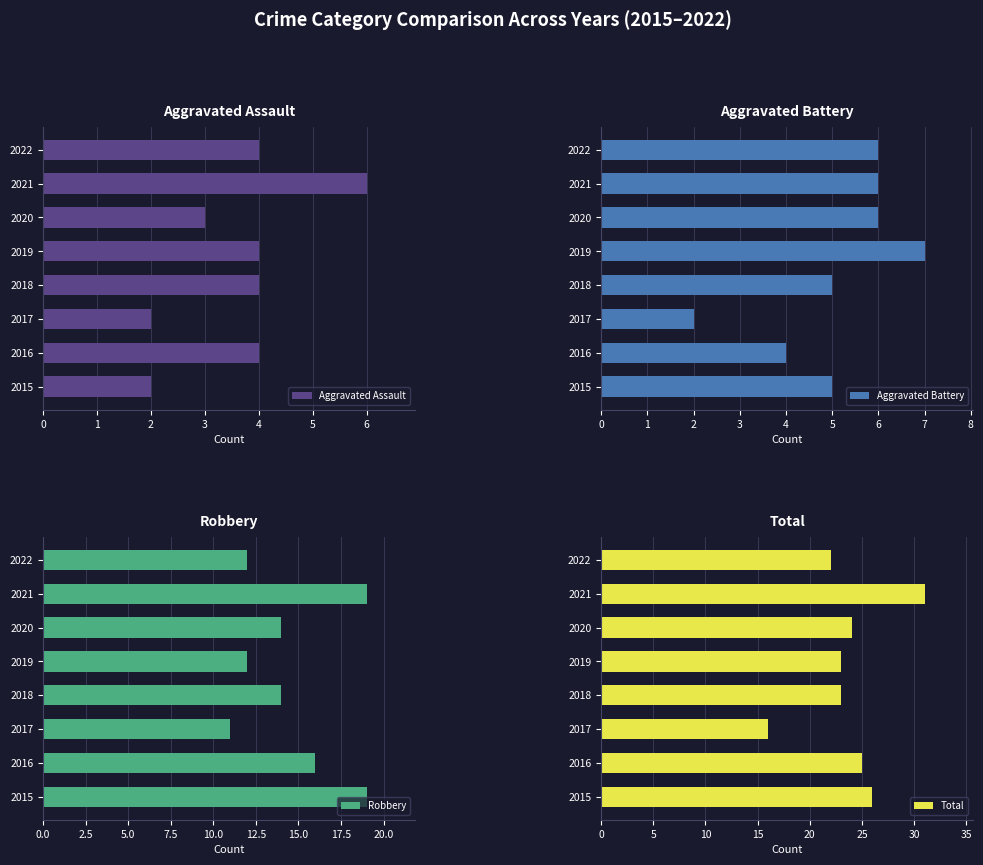

Which category has the lowest value in the Aggravated Battery series?

2017